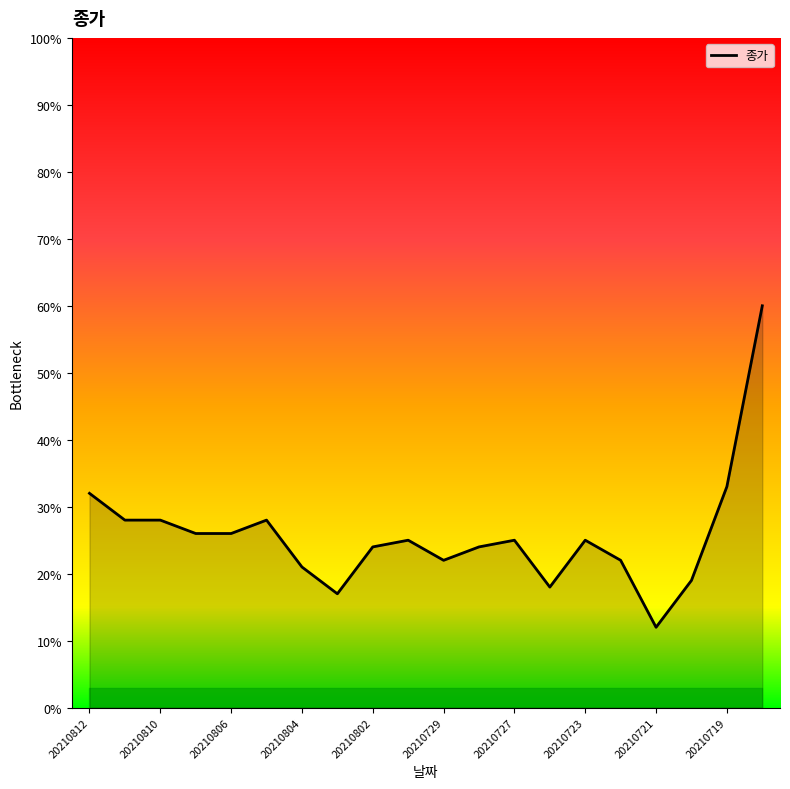

Does the chart display data point markers on the line(s)?

No